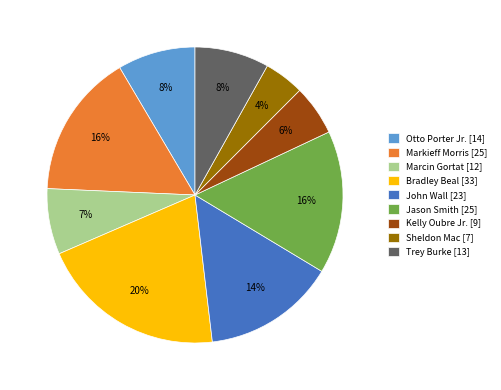

Combined, do Otto Porter Jr. [14] and Bradley Beal [33] account for over 50%?

No